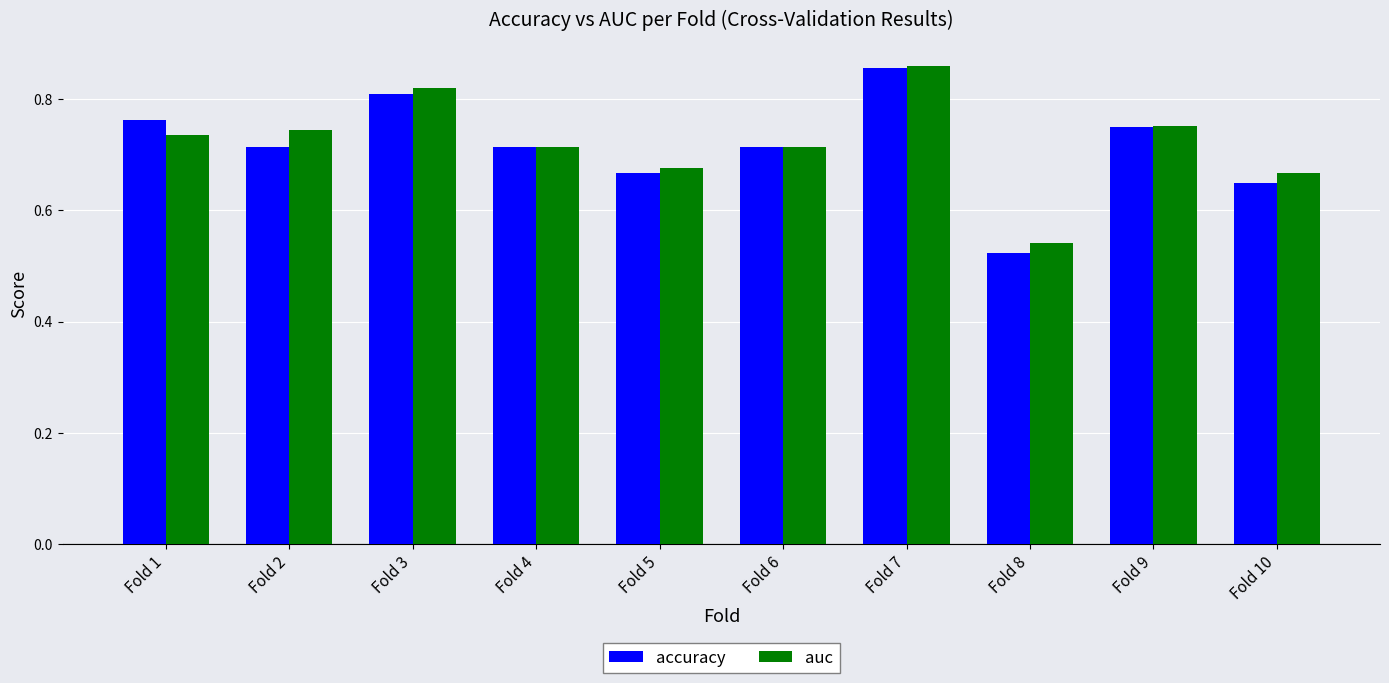

The value of accuracy at Fold 1 is 0.4. True or false?

False